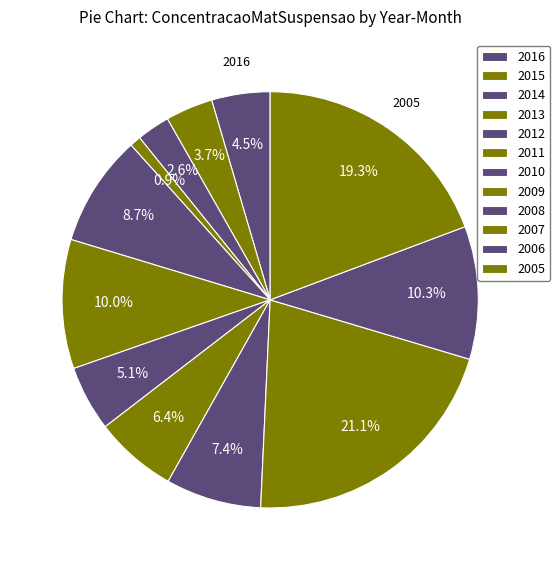

Is there any slice that represents more than half of the pie?

No